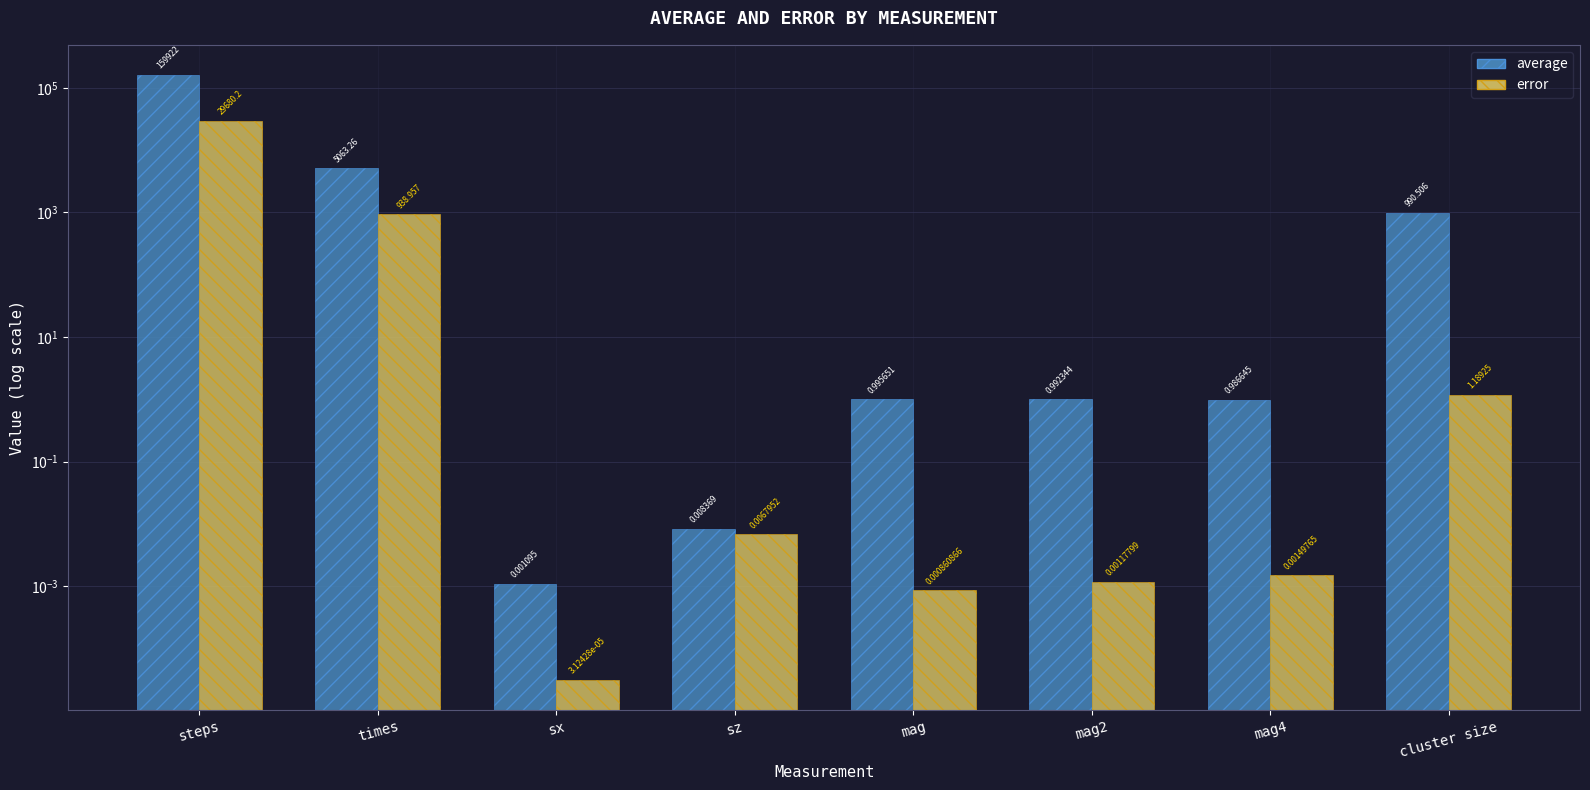

What are all the series names shown in the legend?

average, error